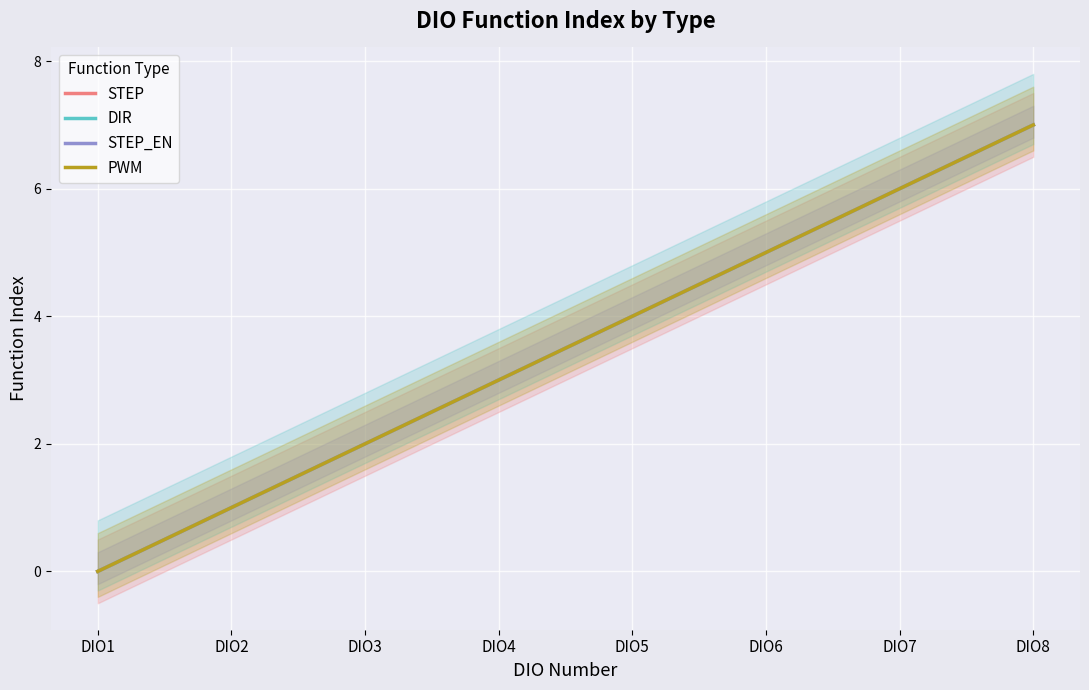

How many lines are shown in the chart?

4